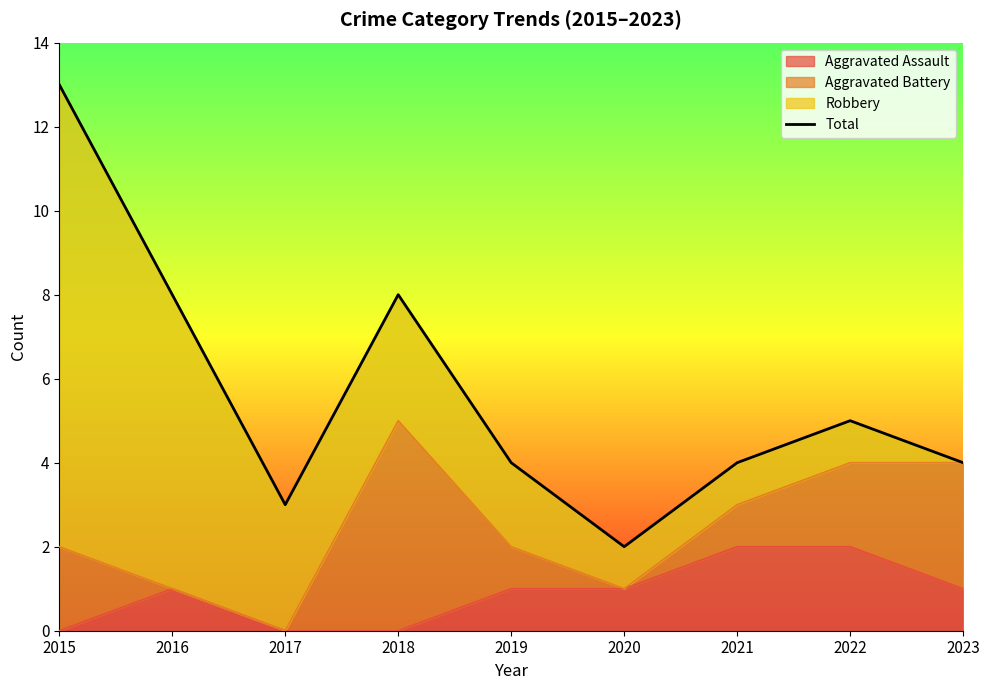

Where does the data first go above 4?

2015